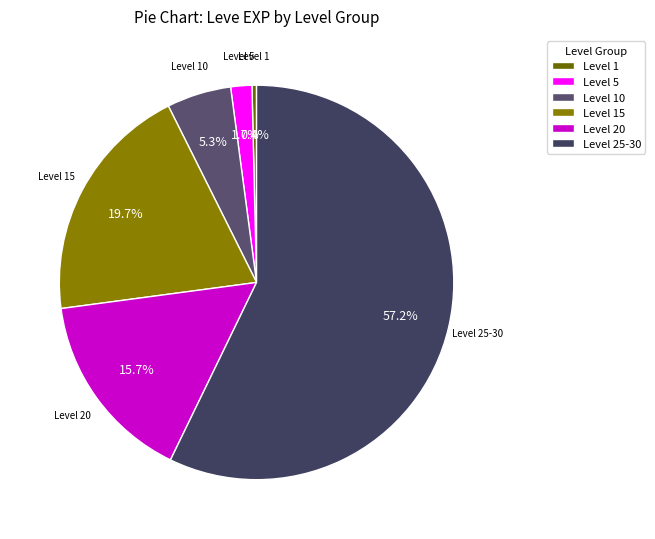

Which slice is the largest?

Level 25-30